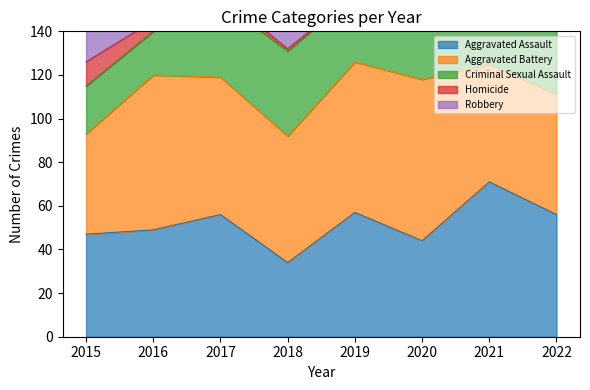

What is the average value of the Aggravated Battery series?

61